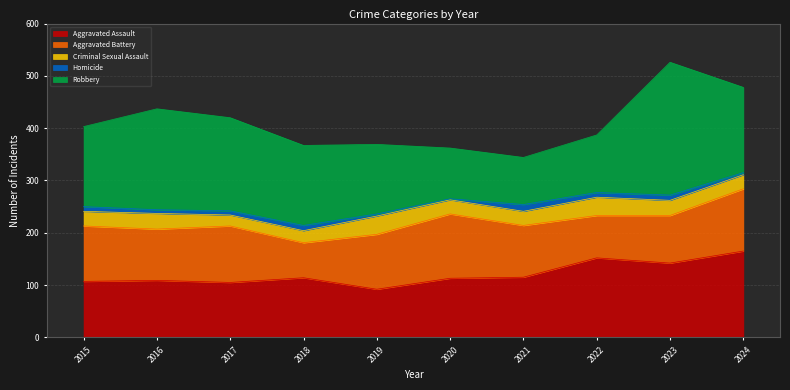

True or false: Aggravated Assault and Criminal Sexual Assault intersect in this chart.

False